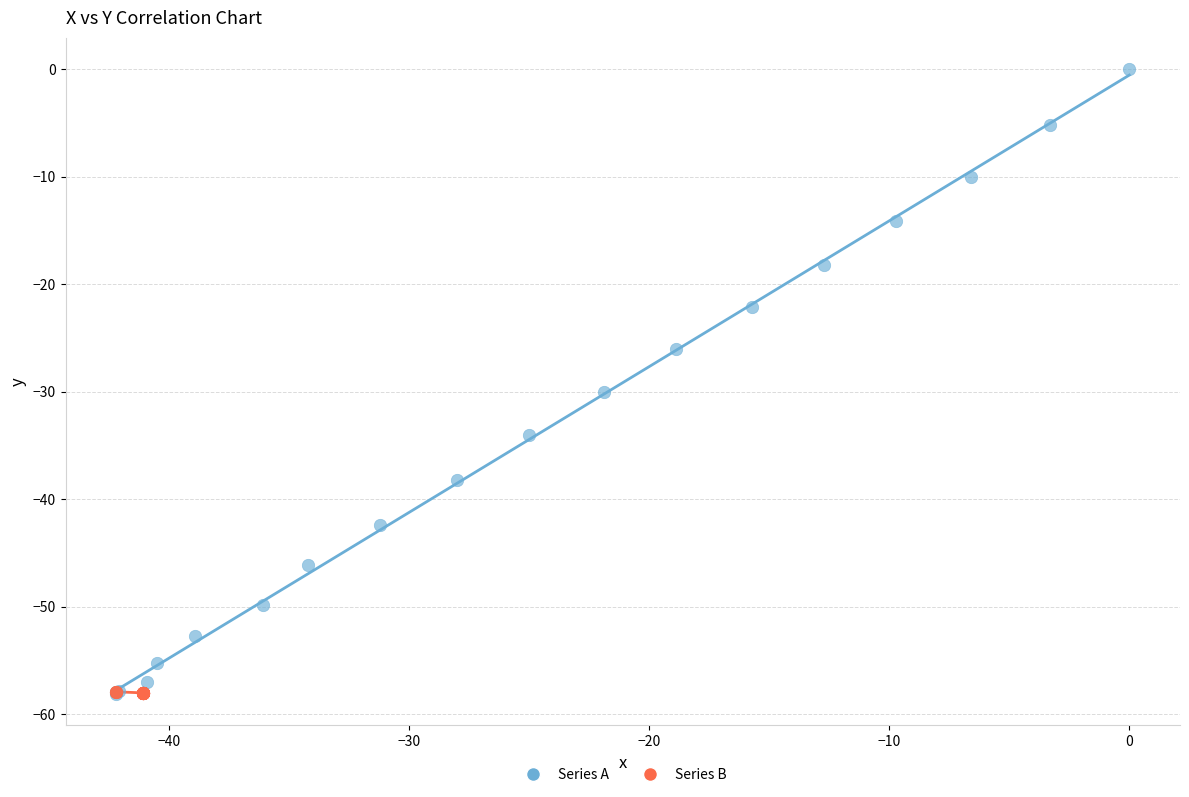

Which series has the widest spread of Y values?

Series A